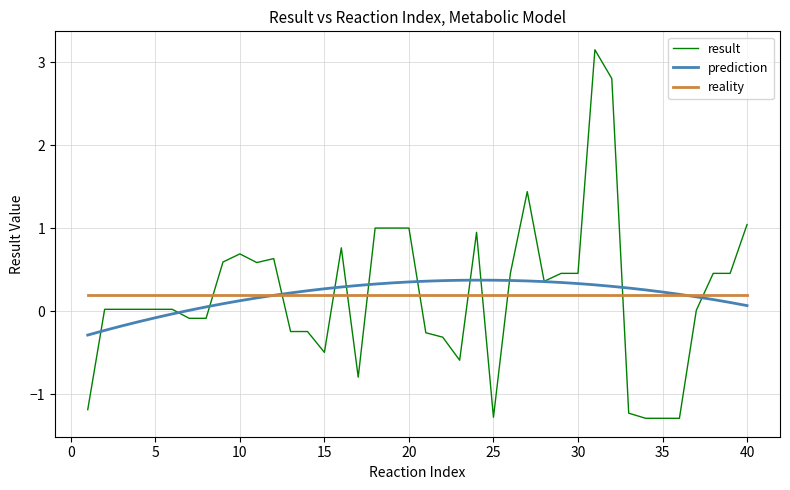

Which series has the largest range (max minus min)?

result